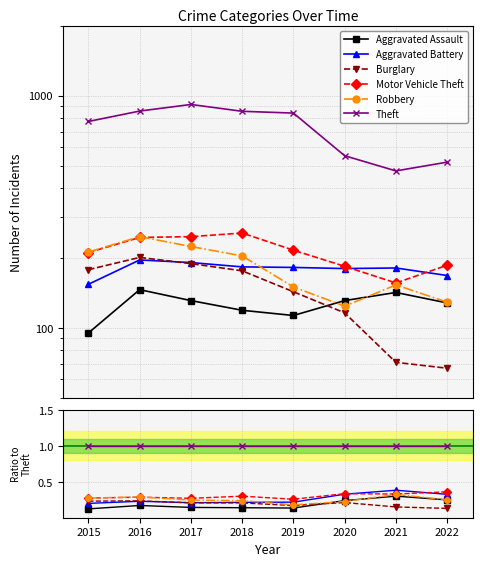

How many lines are shown in the chart?

6